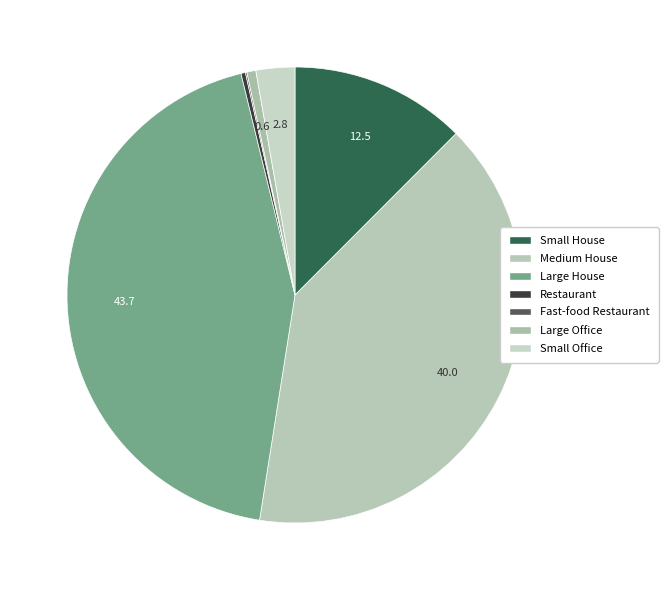

Which slice is the largest?

Large House